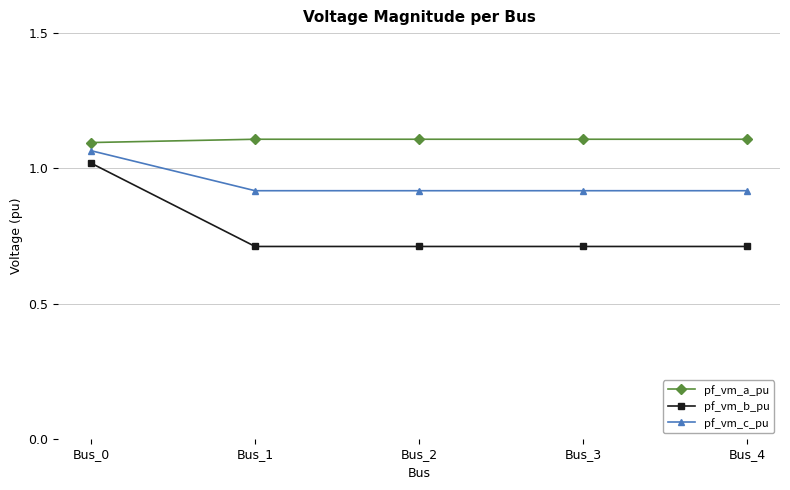

True or false: pf_vm_a_pu and pf_vm_c_pu cross at least once.

False